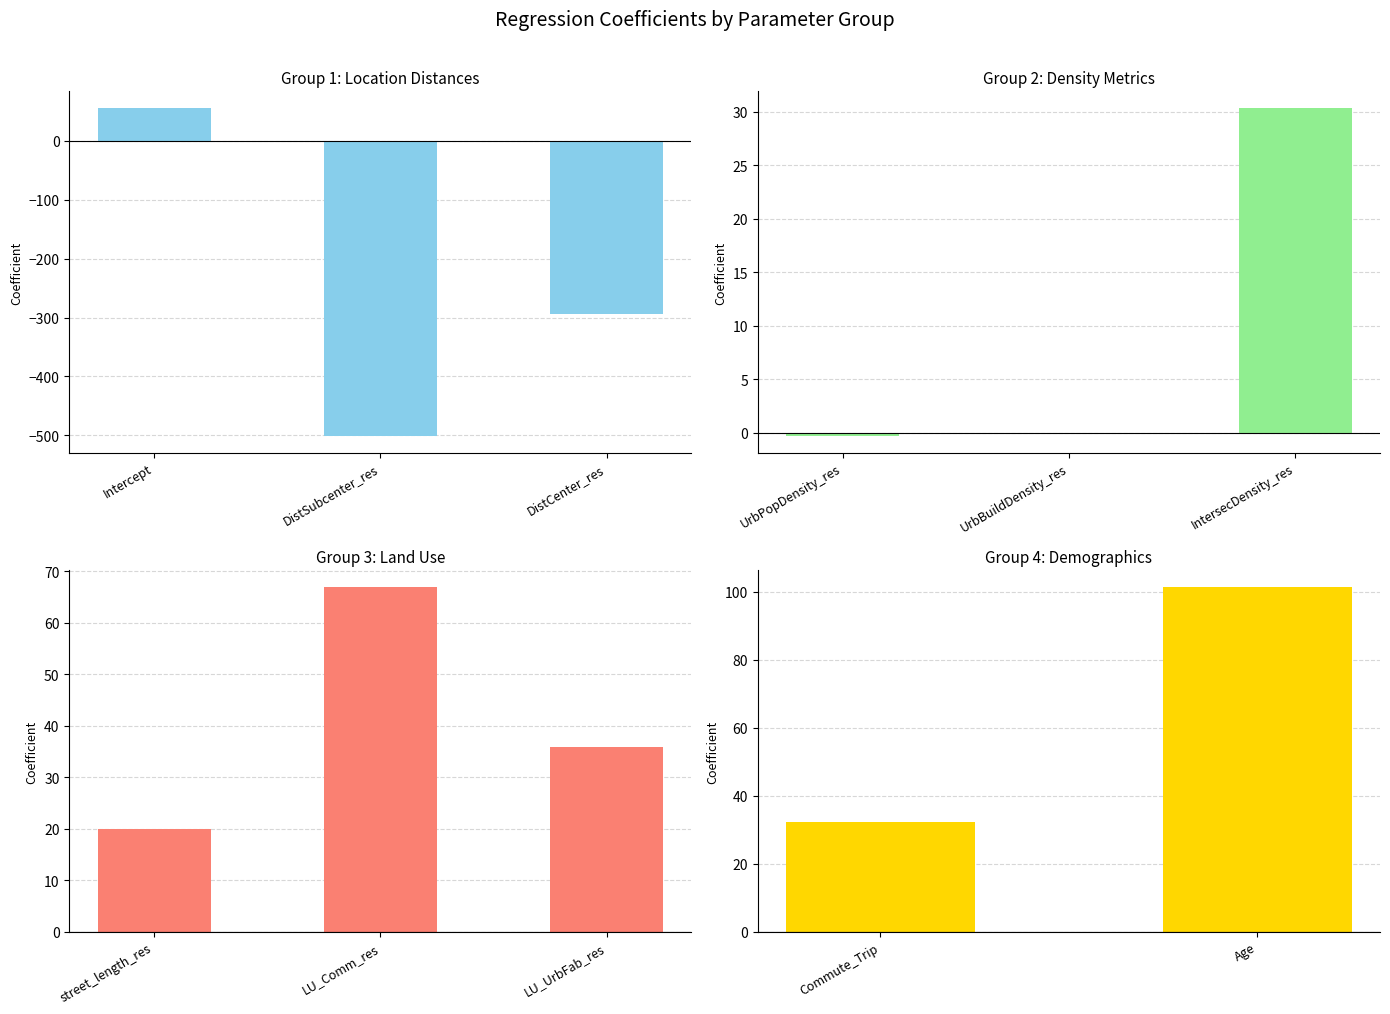

Reading left to right, list all the values displayed in this chart.

56.3	-501.7	-294.4	-0.3	-0.0	30.4	19.9	66.8	35.8	32.3	101.3